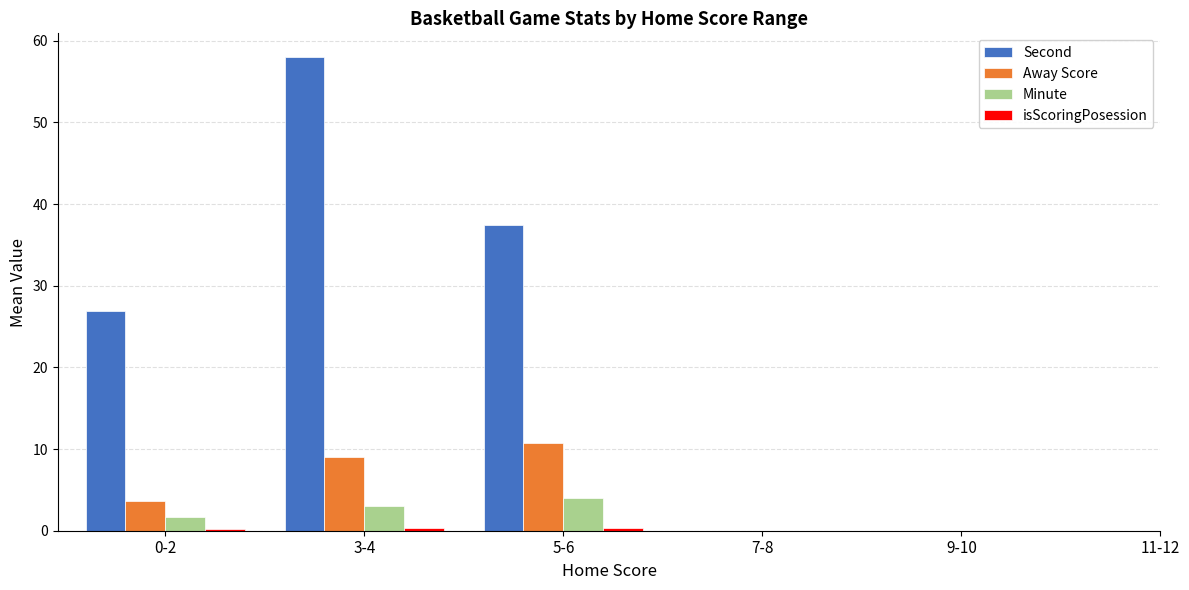

The Second series shows 49.8 at 5-6. True or false?

False